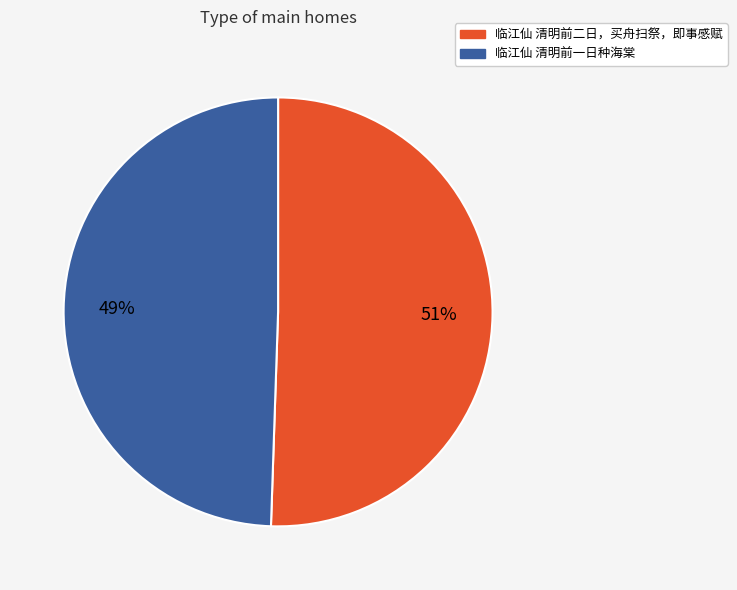

What percentage is the 临江仙 清明前一日种海棠 slice, to the nearest percent?

49%